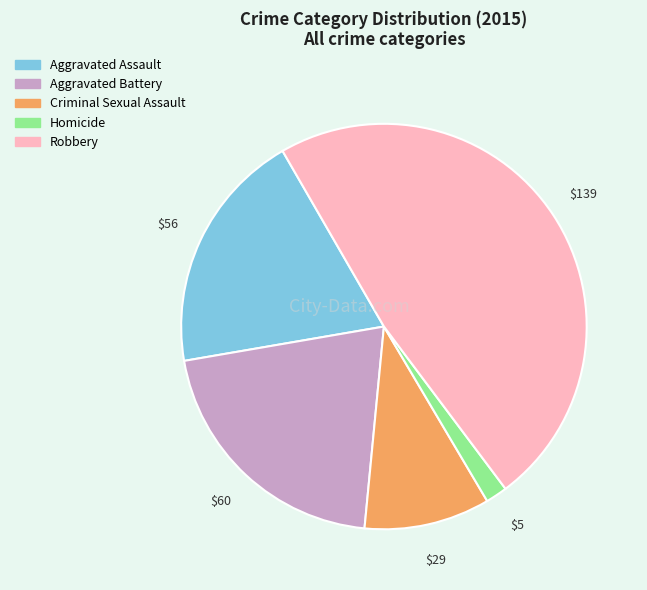

How many segments does this pie chart have?

5